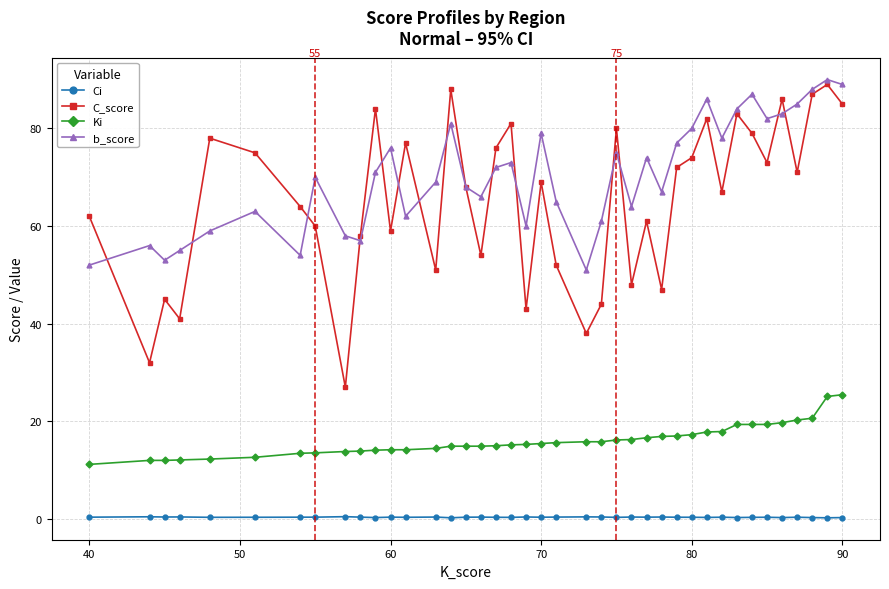

What is the greatest value displayed?

90.0